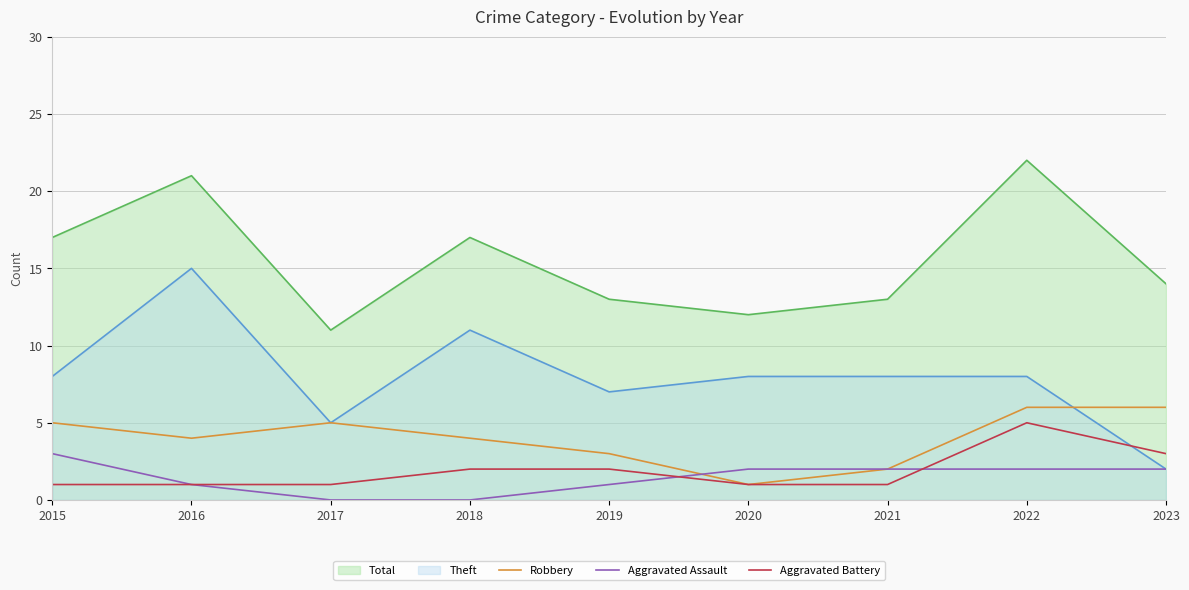

How many interior local peaks does the Aggravated Battery series have?

1